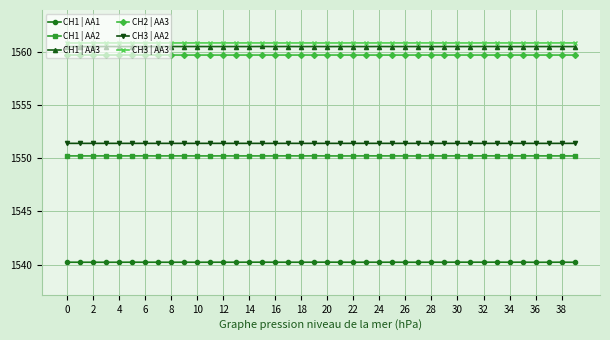

How many lines are shown in the chart?

6